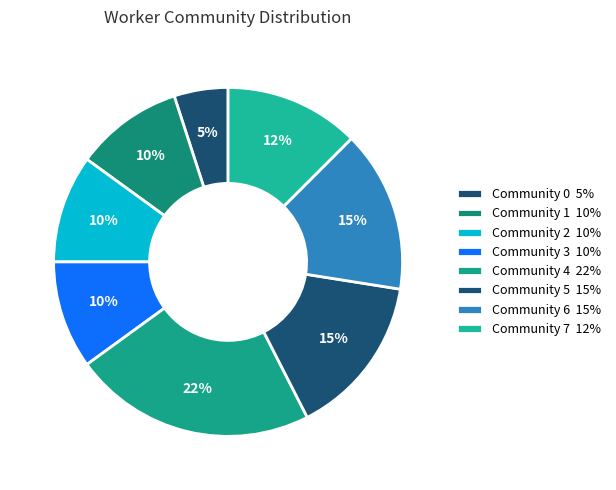

Is it true that Community 1 is 20% of the pie?

False